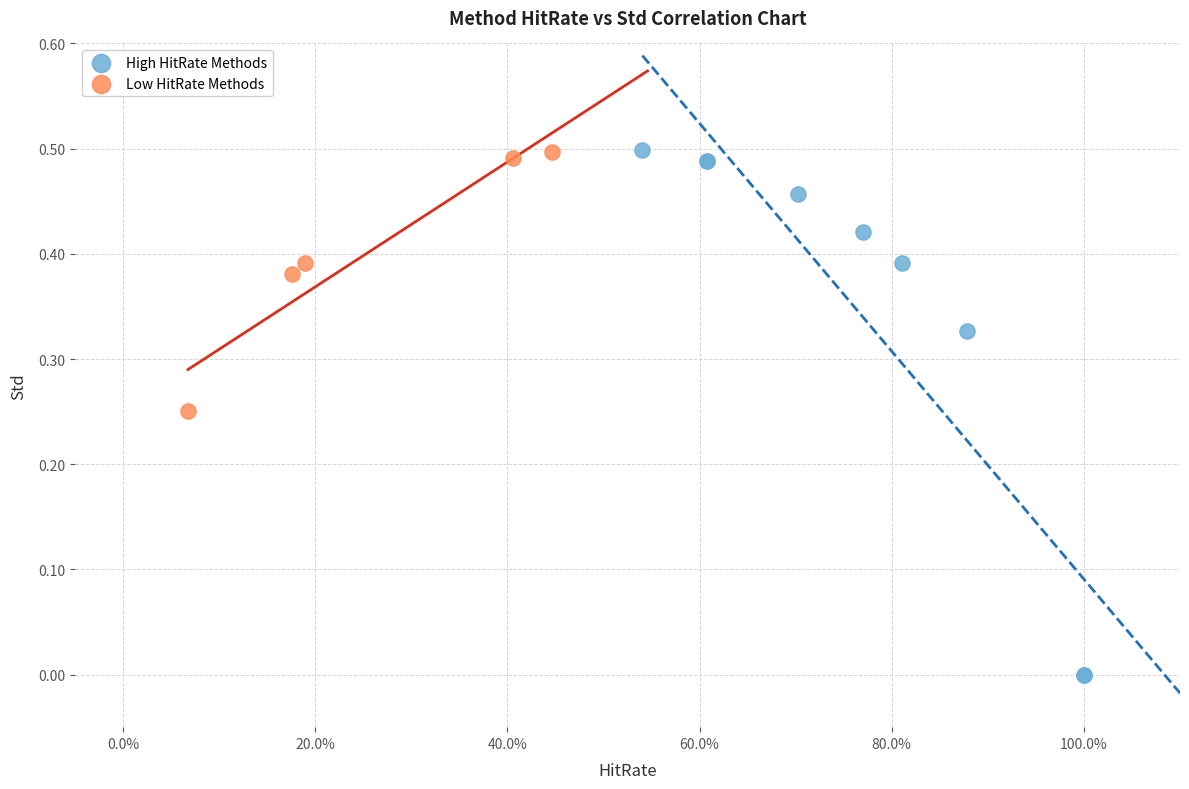

Which series contains the lowest Y value?

High HitRate Methods